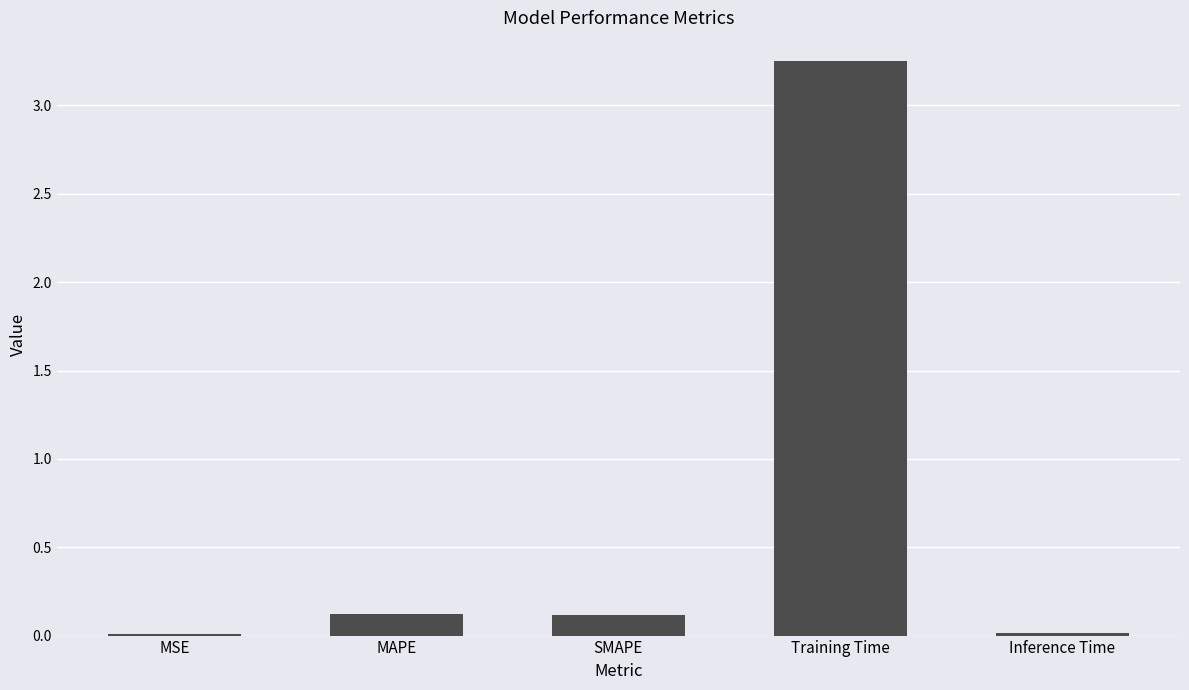

True or false: the data shows 0.1 at SMAPE.

True